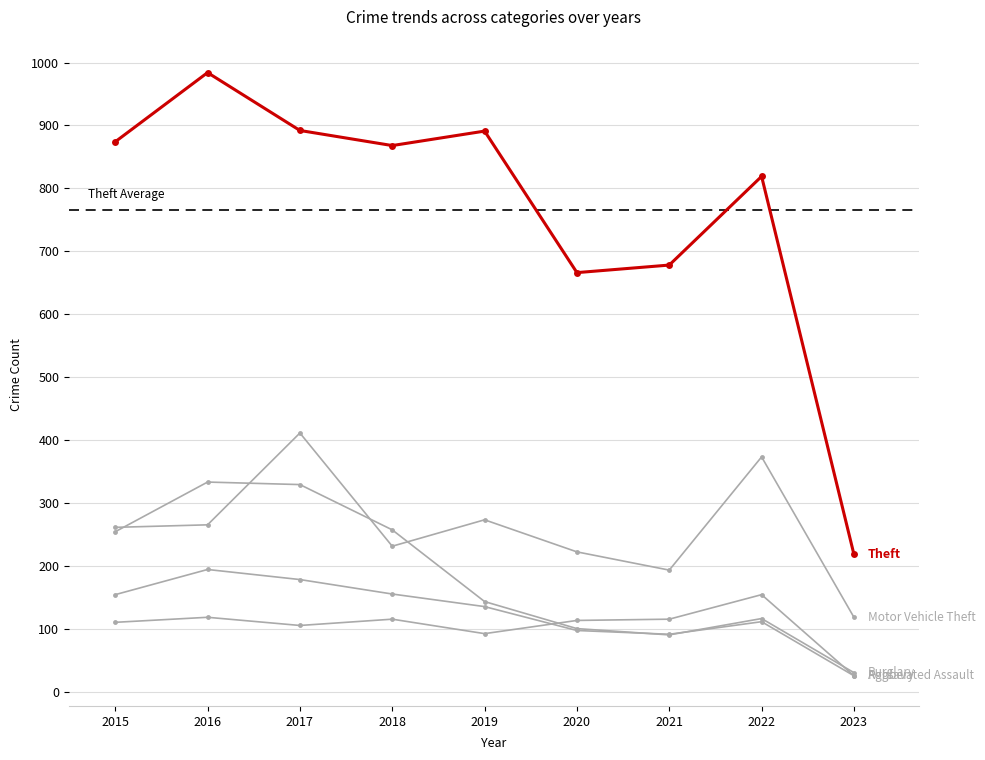

True or false: Theft has a value of 666 at 2020.

True